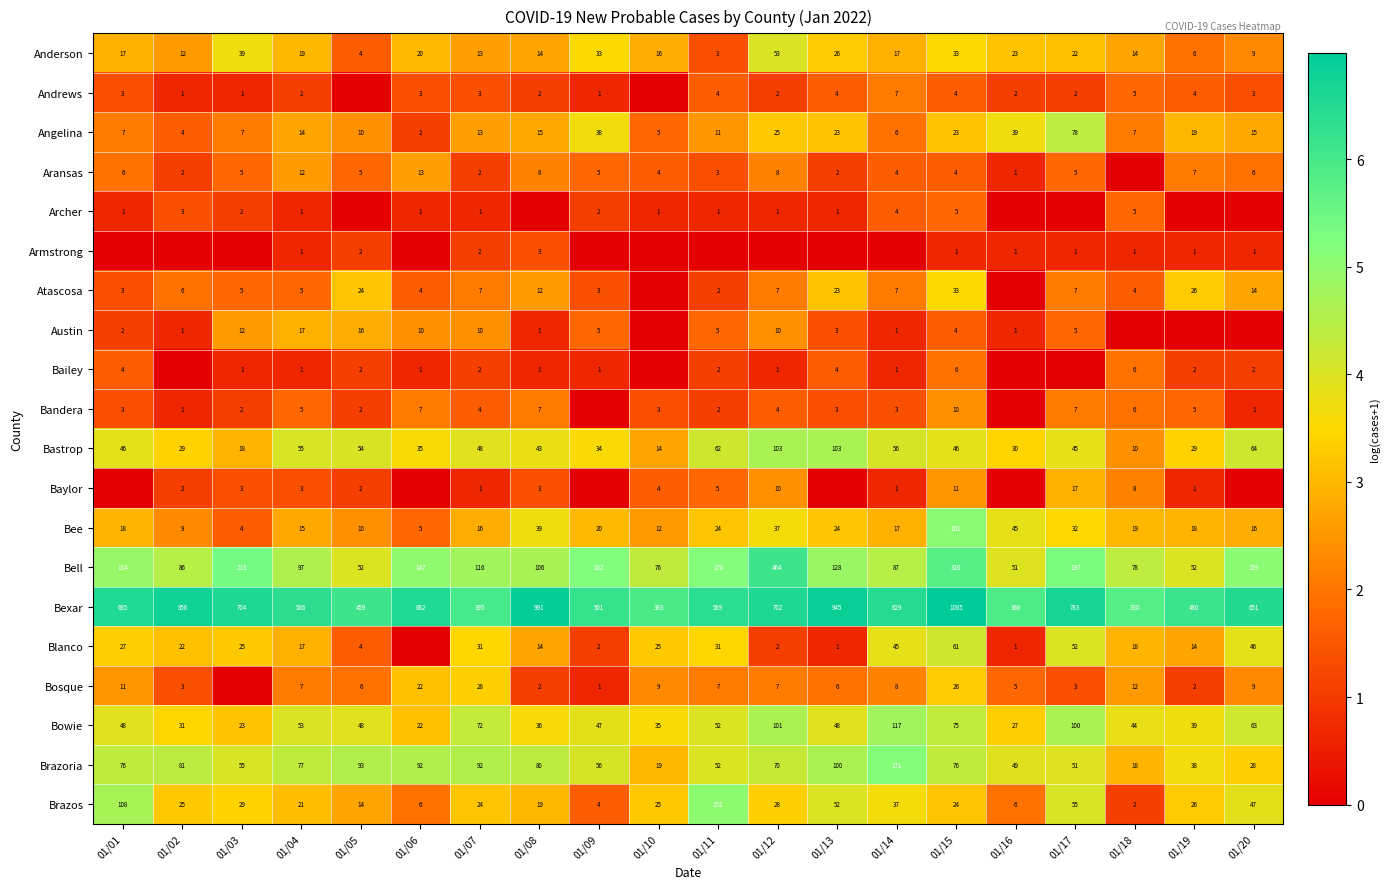

The value of Bastrop at 01/19 is 29. True or false?

True